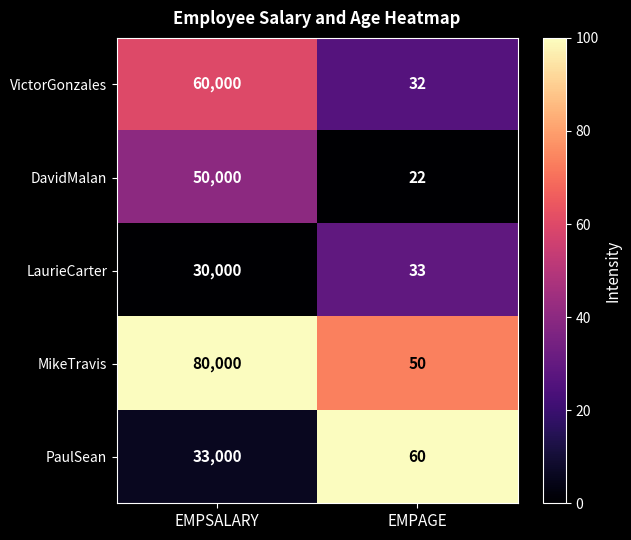

What is the maximum value shown in the chart?

80000